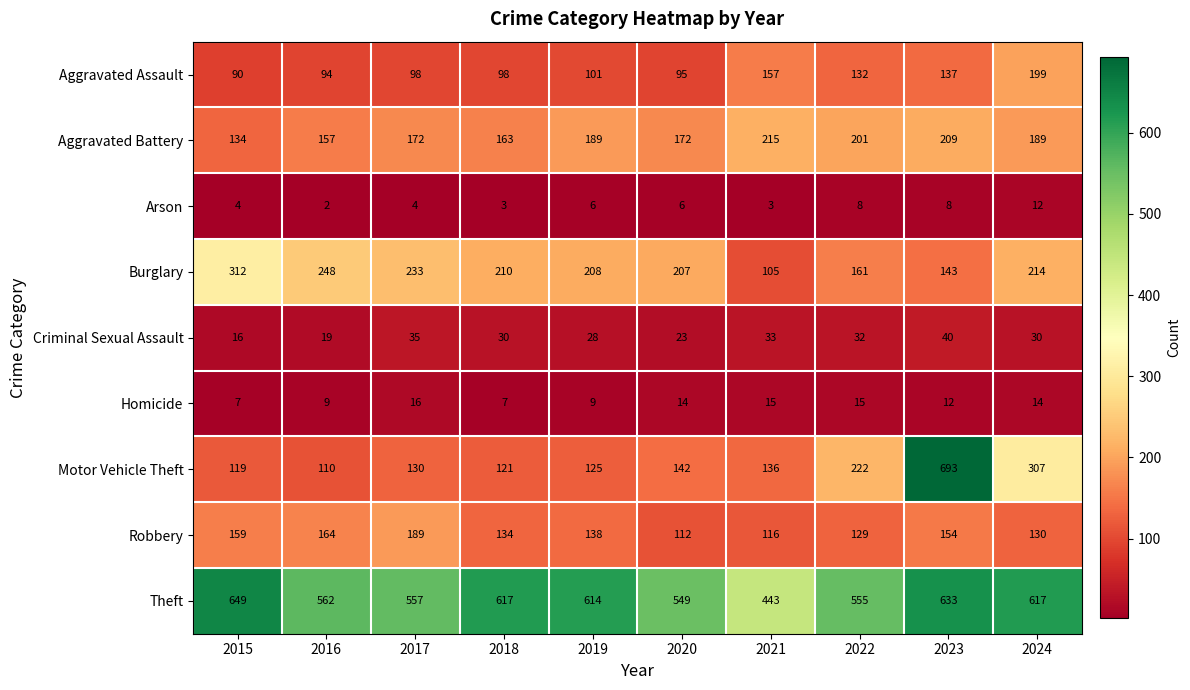

How many data points does each series have?

10